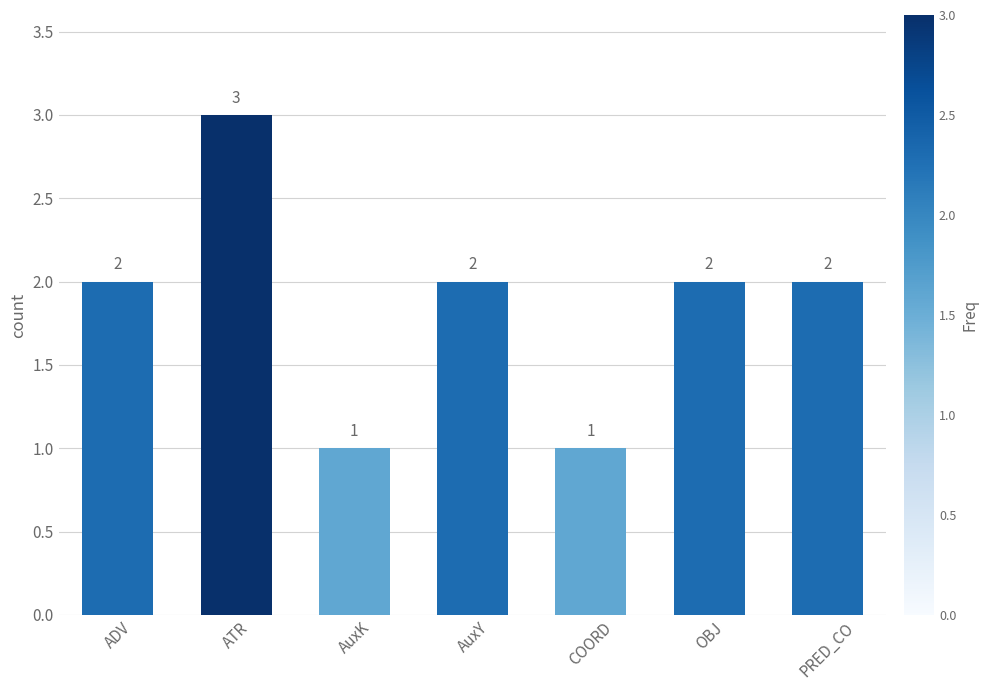

Is it true that the value at OBJ is 1?

False